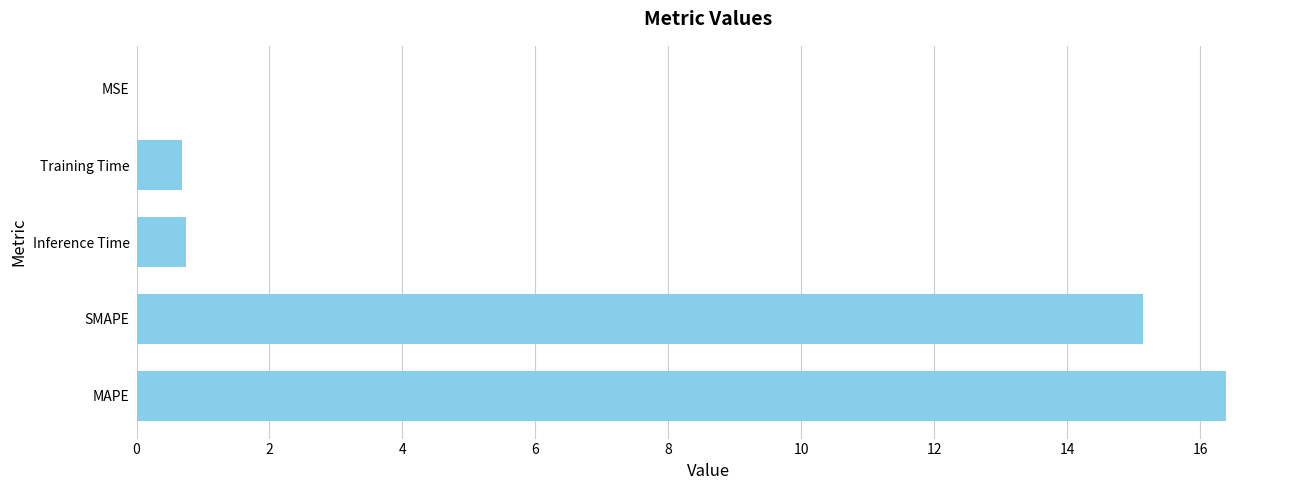

What is the maximum value shown in the chart?

16.4